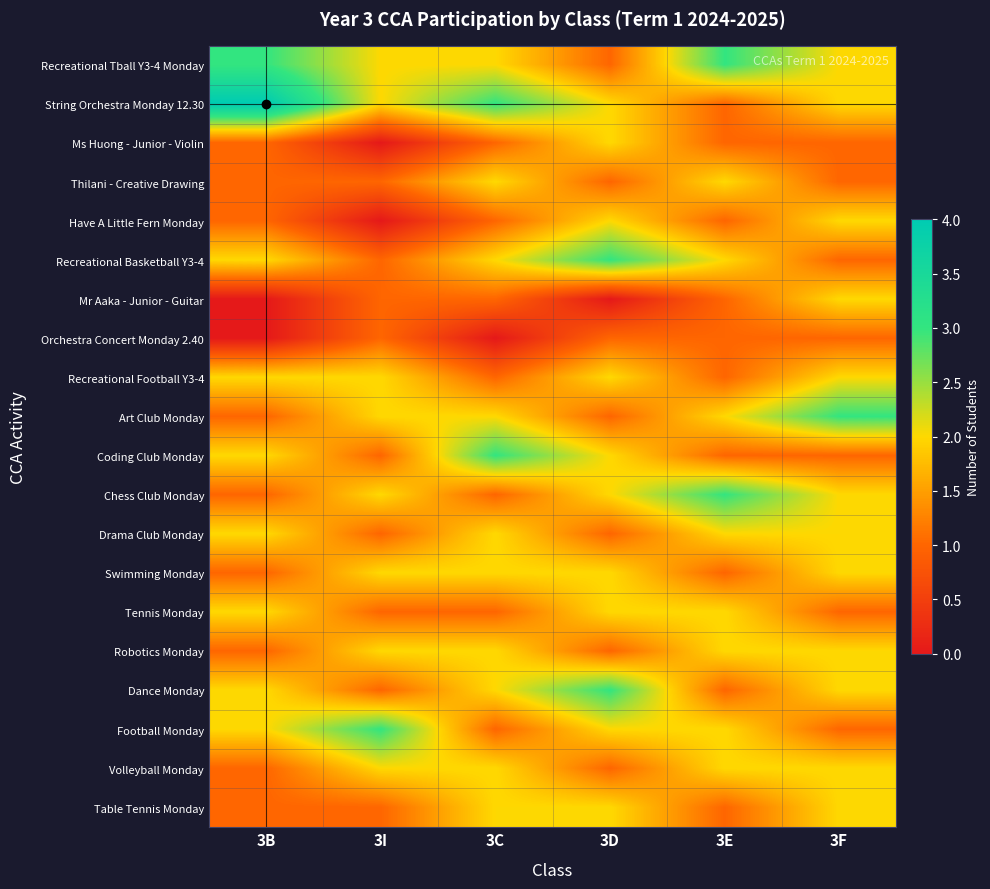

Between 3B and 3F, which is larger?

3B